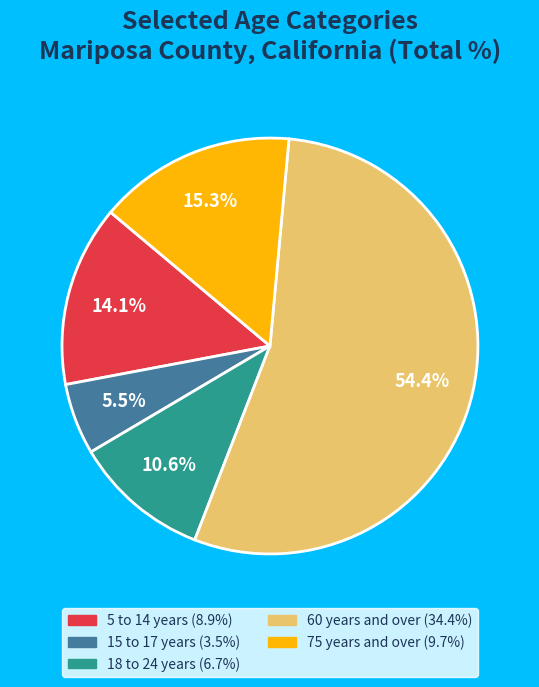

Is there any slice that represents more than half of the pie?

Yes